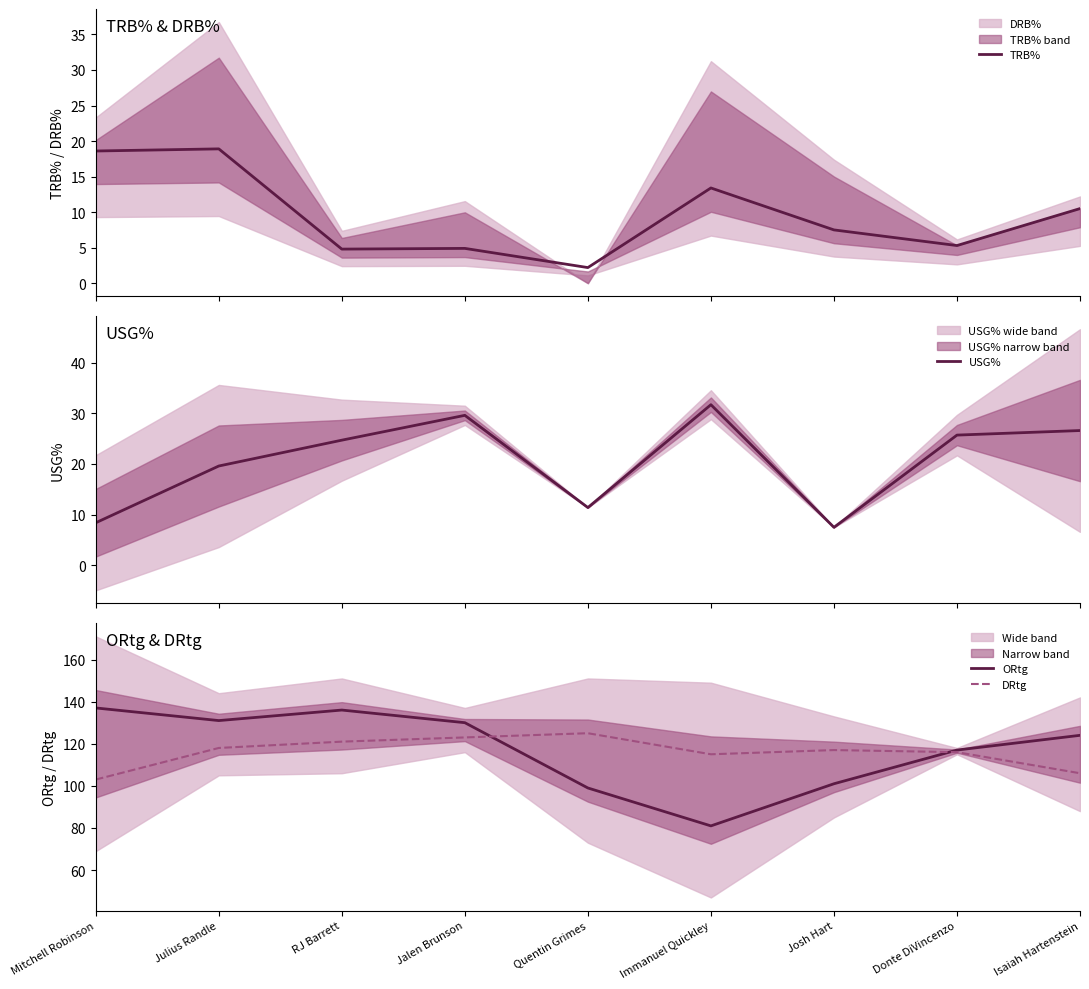

Which category has the highest value across all series?

Mitchell Robinson